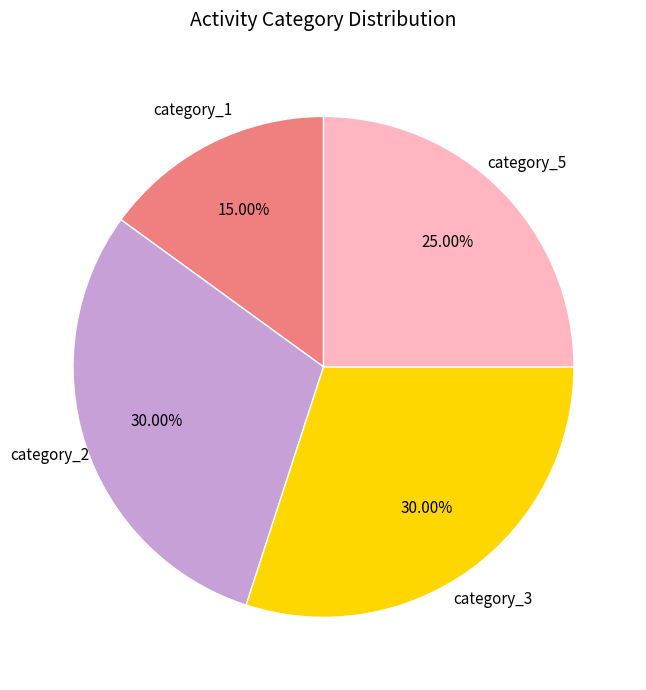

To the nearest percent, what is the average slice percentage?

25%